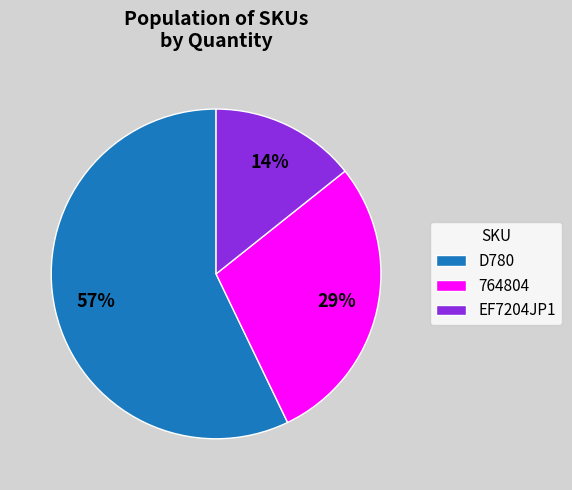

What is the smallest slice in the pie chart?

EF7204JP1